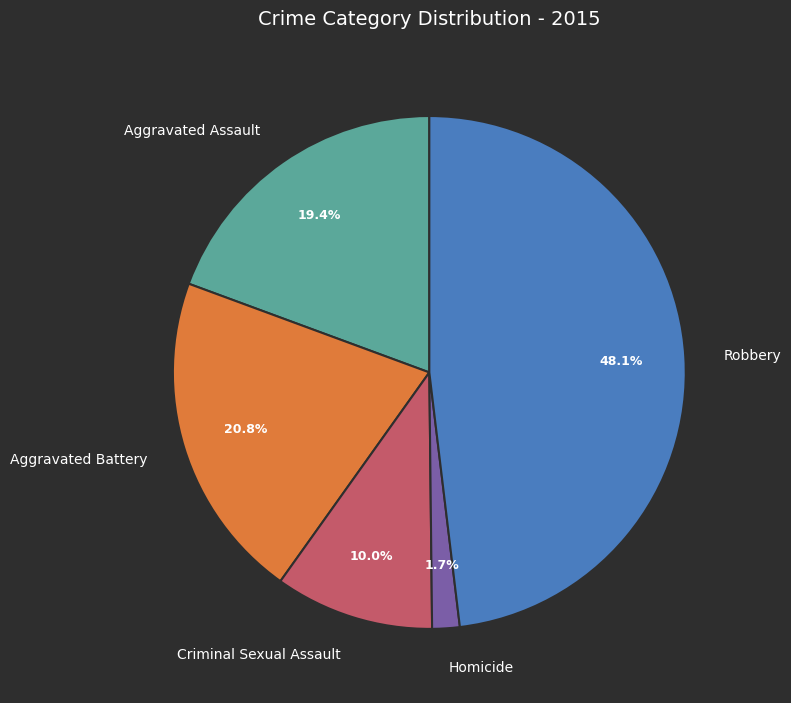

How many segments does this pie chart have?

5